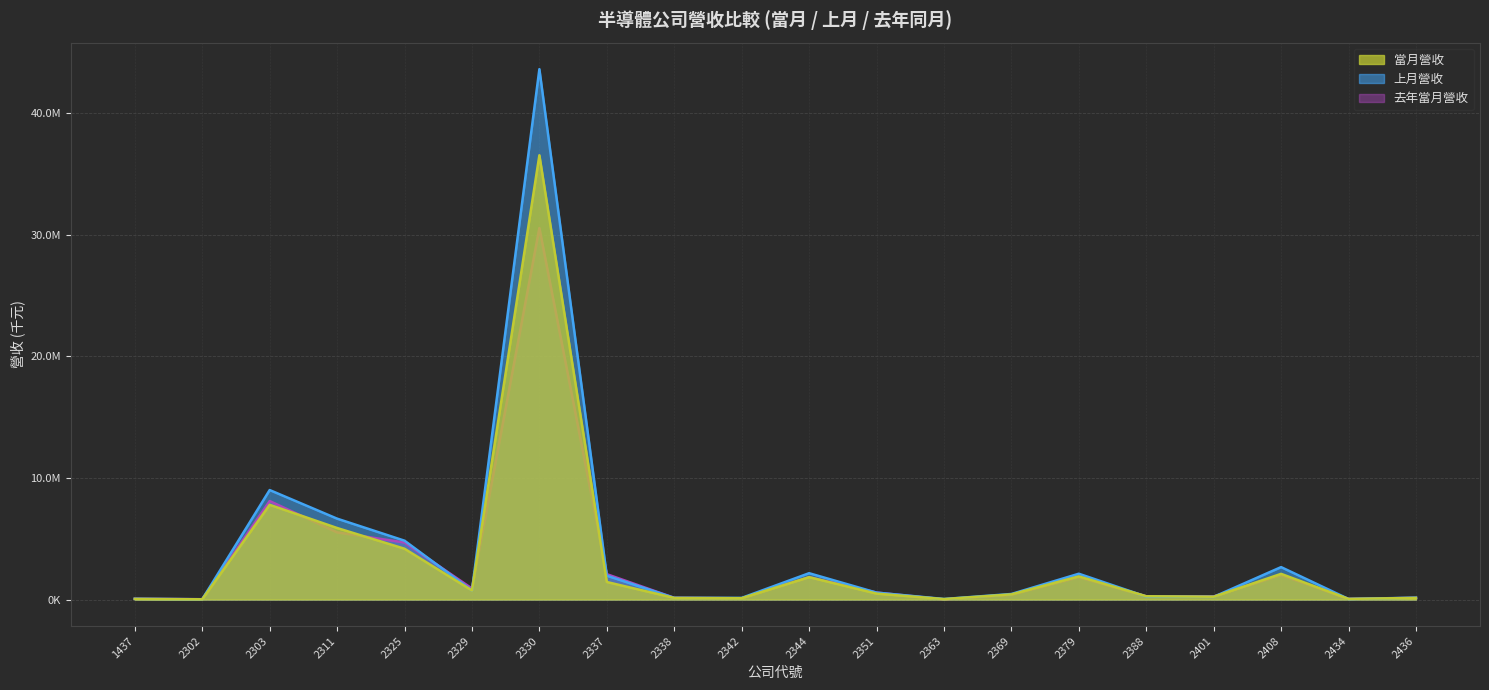

Reading right to left, extract all data points from this chart.

當月營收: 2436=133997	2434=53019	2408=2113573	2401=232058	2388=271600	2379=1906442	2369=425307	2363=38737	2351=485566	2344=1845351	2342=111401	2338=132473	2337=1444156	2330=36558773	2329=743310	2325=4179939	2311=5885953	2303=7796821	2302=19156	1437=52271
上月營收: 2436=154031	2434=45730	2408=2668813	2401=221920	2388=244418	2379=2123402	2369=456818	2363=45341	2351=569847	2344=2167592	2342=135197	2338=140005	2337=1961403	2330=43644278	2329=741405	2325=4843140	2311=6655917	2303=9010065	2302=23530	1437=59198
去年當月營收: 2436=136603	2434=52493	2408=2008611	2401=256196	2388=267280	2379=1838968	2369=393839	2363=15378	2351=575992	2344=1831065	2342=102677	2338=140671	2337=2088731	2330=30566947	2329=907696	2325=4693979	2311=5527698	2303=8104902	2302=25921	1437=60665